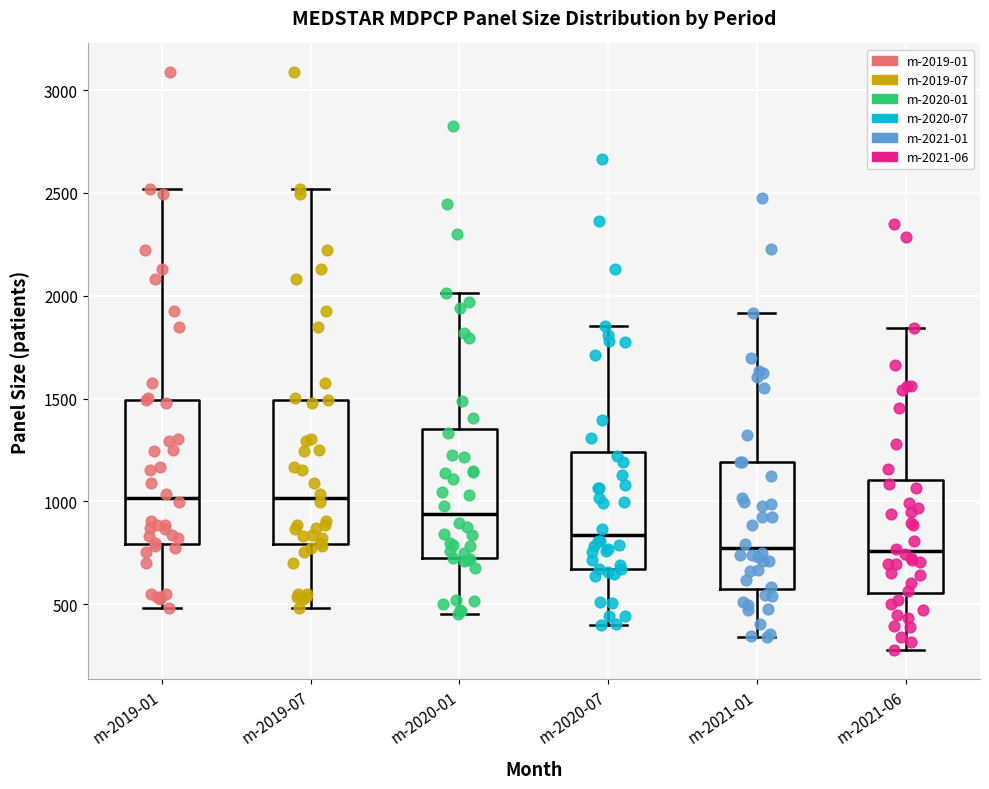

Reading left to right, read every box against the y-axis: the position of its median line, the range the box covers, and the ends of its whiskers. The values are not printed on the chart, so give them approximately, as read against the axis.

m-2019-01: median 1000, box 800 to 1500, whiskers 500 to 2500
m-2019-07: median 1000, box 800 to 1500, whiskers 500 to 2500
m-2020-01: median 950, box 700 to 1350, whiskers 450 to 2000
m-2020-07: median 850, box 650 to 1250, whiskers 400 to 1850
m-2021-01: median 750, box 600 to 1200, whiskers 350 to 1900
m-2021-06: median 750, box 550 to 1100, whiskers 300 to 1850